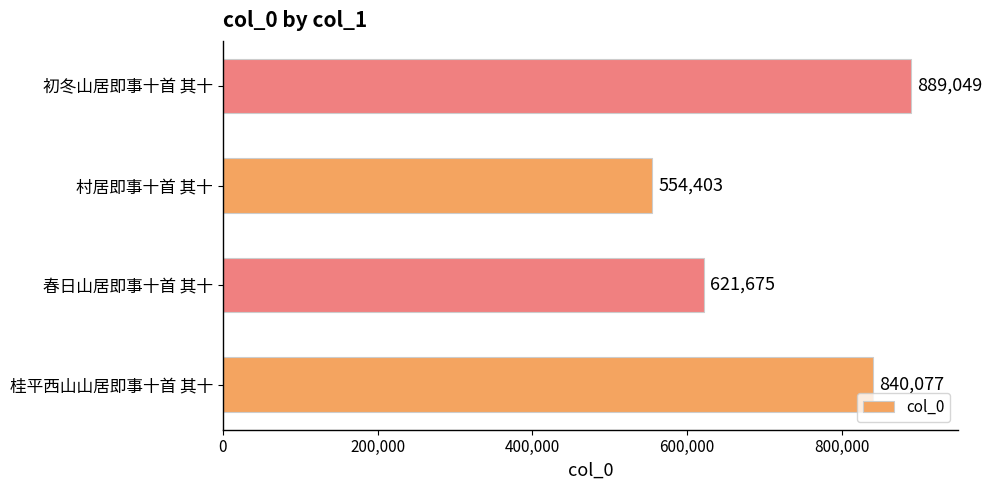

What is the average value?

726301